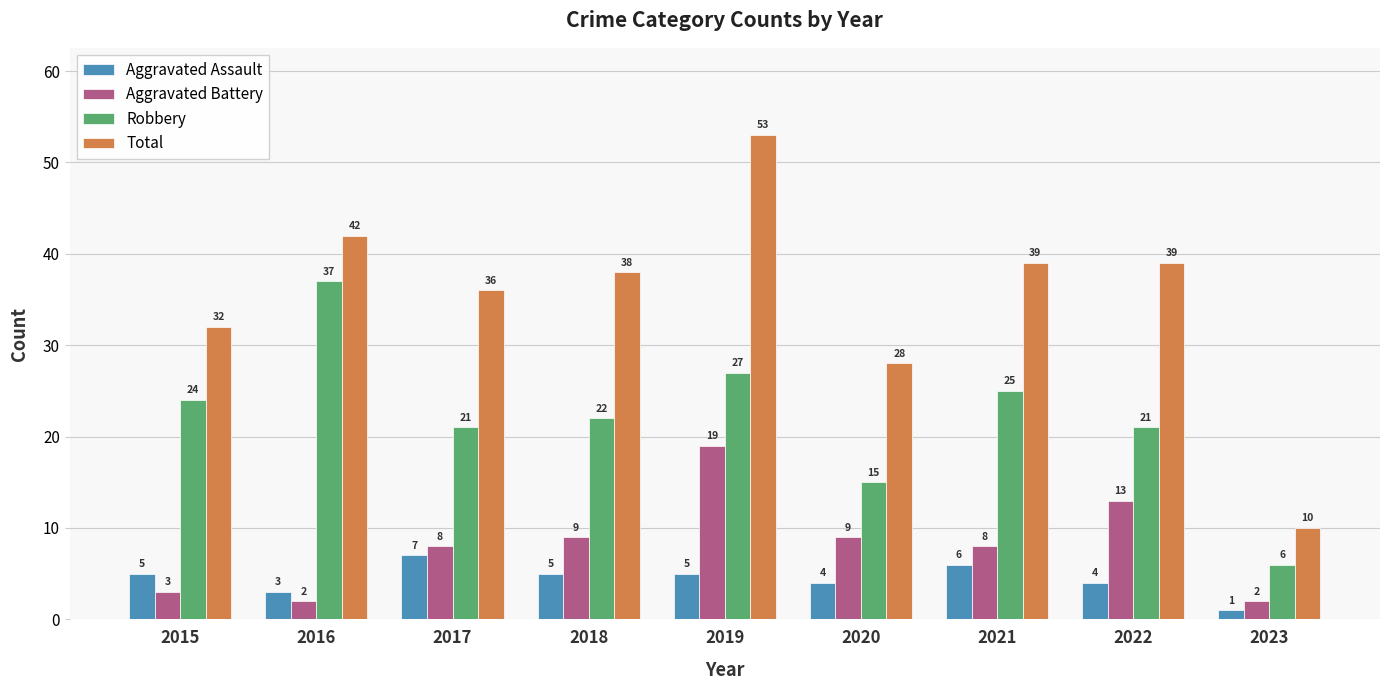

Which series has the largest range (max minus min)?

Total